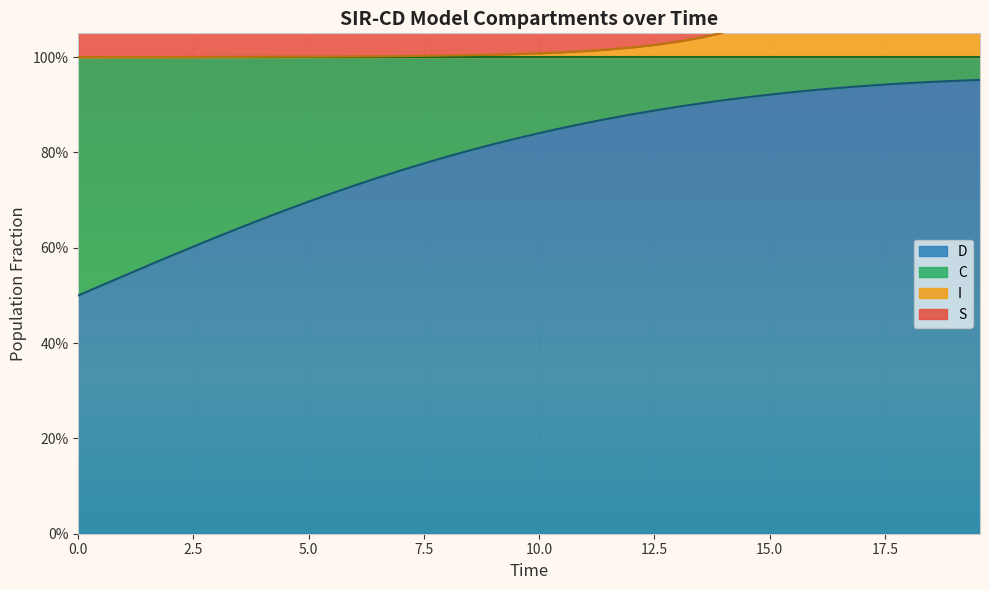

At how many categories does at least one series exceed 0?

40